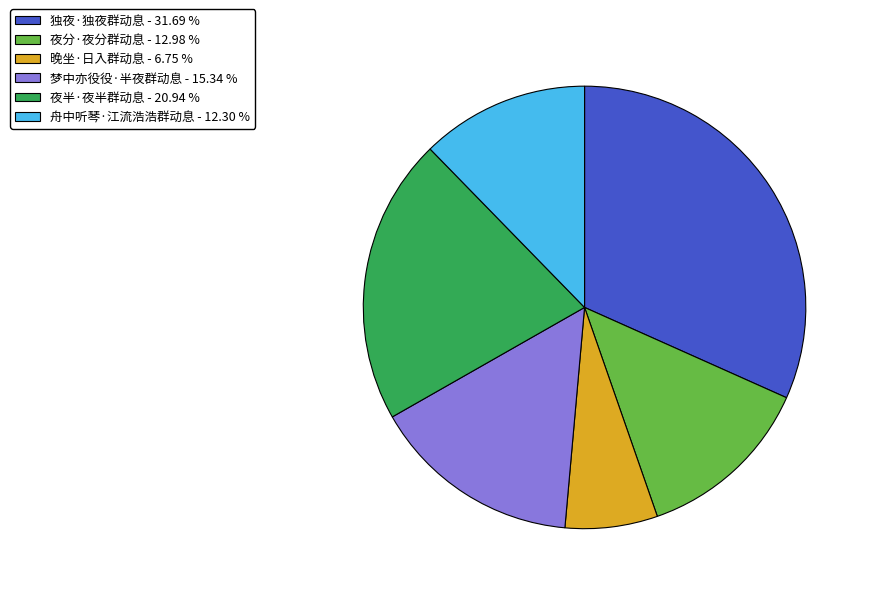

True or false: 梦中亦役役·半夜群动息 accounts for 9% of the total.

False